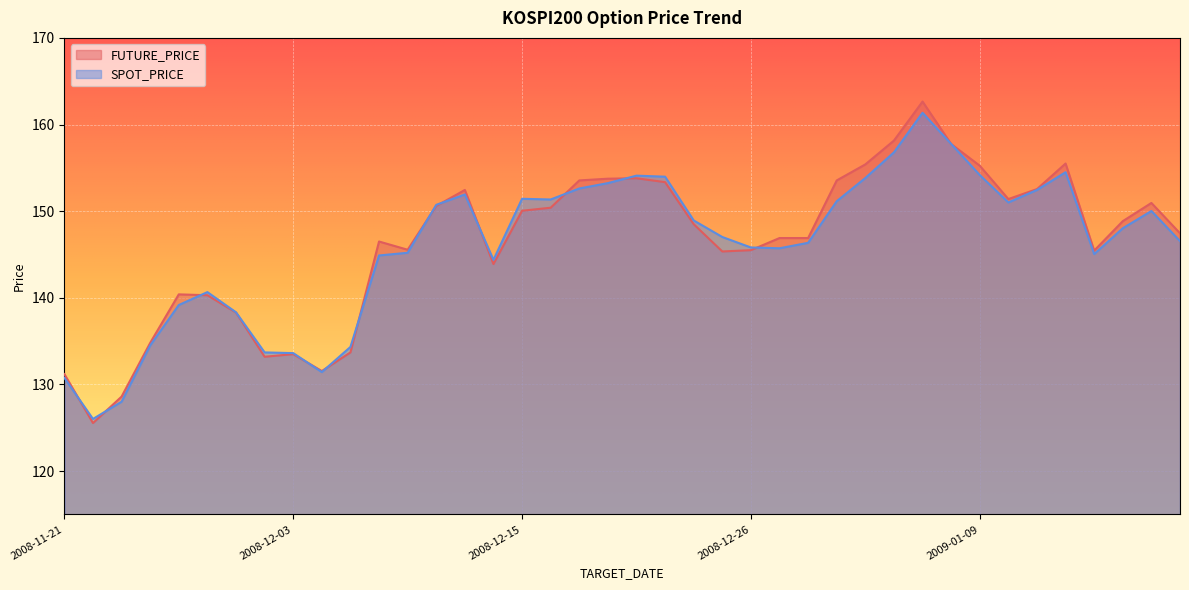

At which label does SPOT_PRICE reach its peak?

2009-01-07